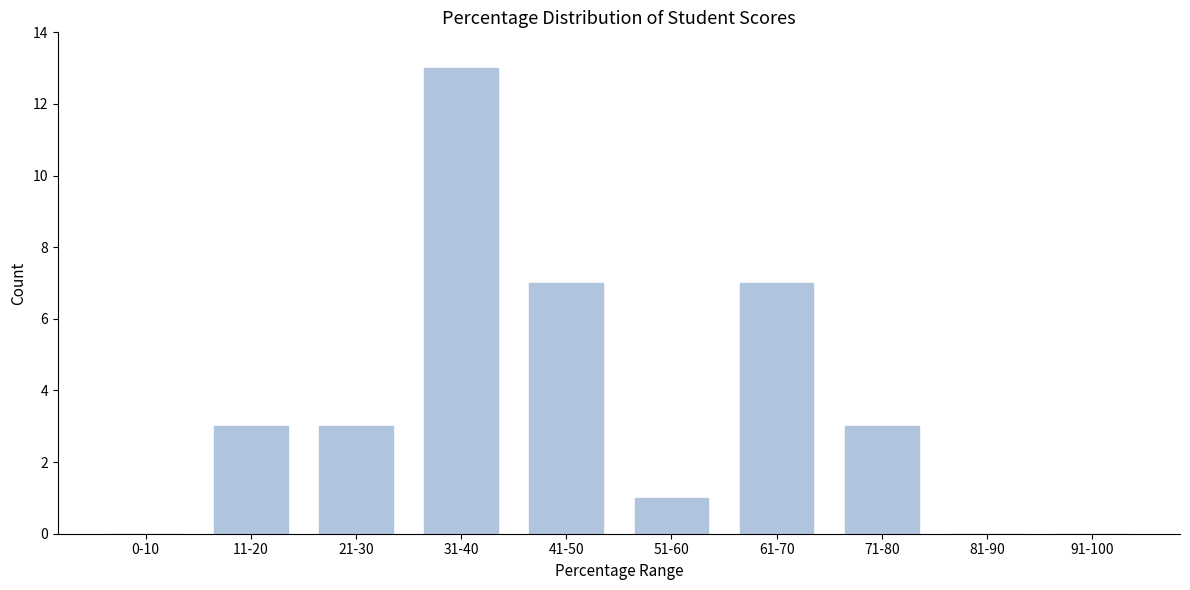

Reading left to right, list all the values displayed in this chart.

0-10=0	11-20=3	21-30=3	31-40=13	41-50=7	51-60=1	61-70=7	71-80=3	81-90=0	91-100=0